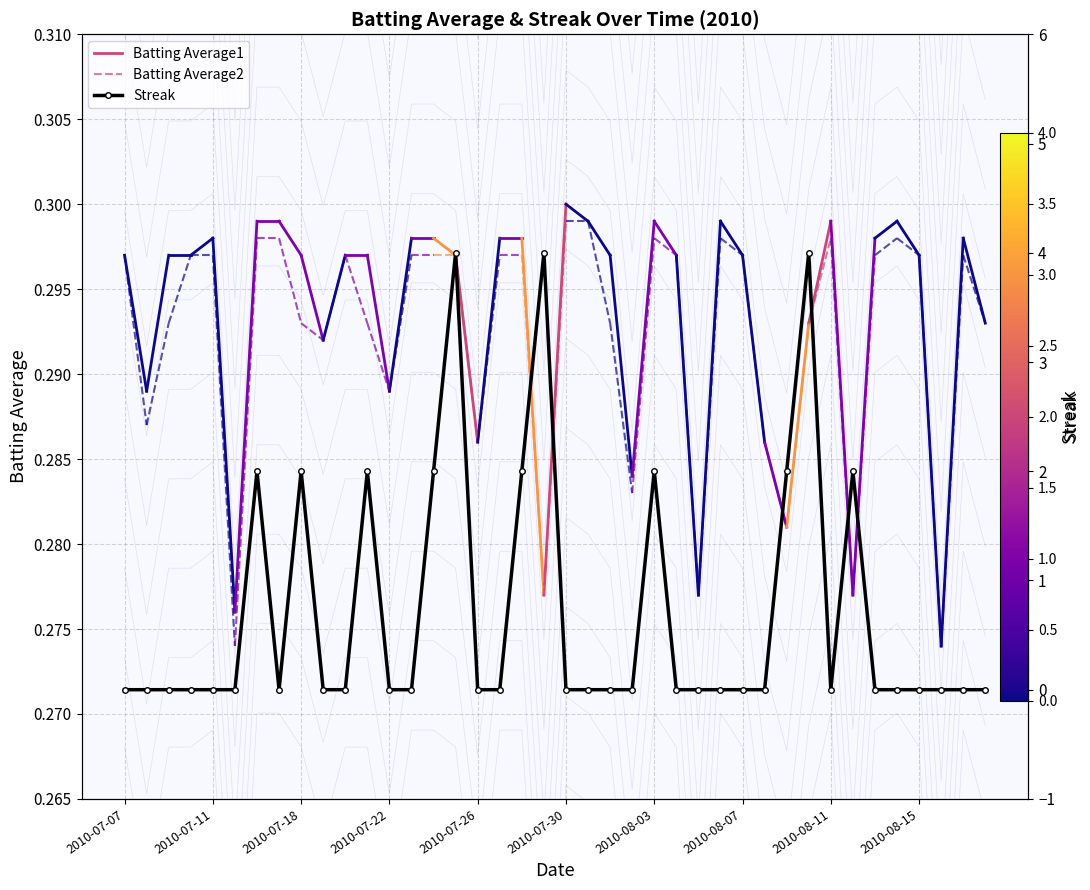

Where is the data nearest to the value 2?

2010-08-03